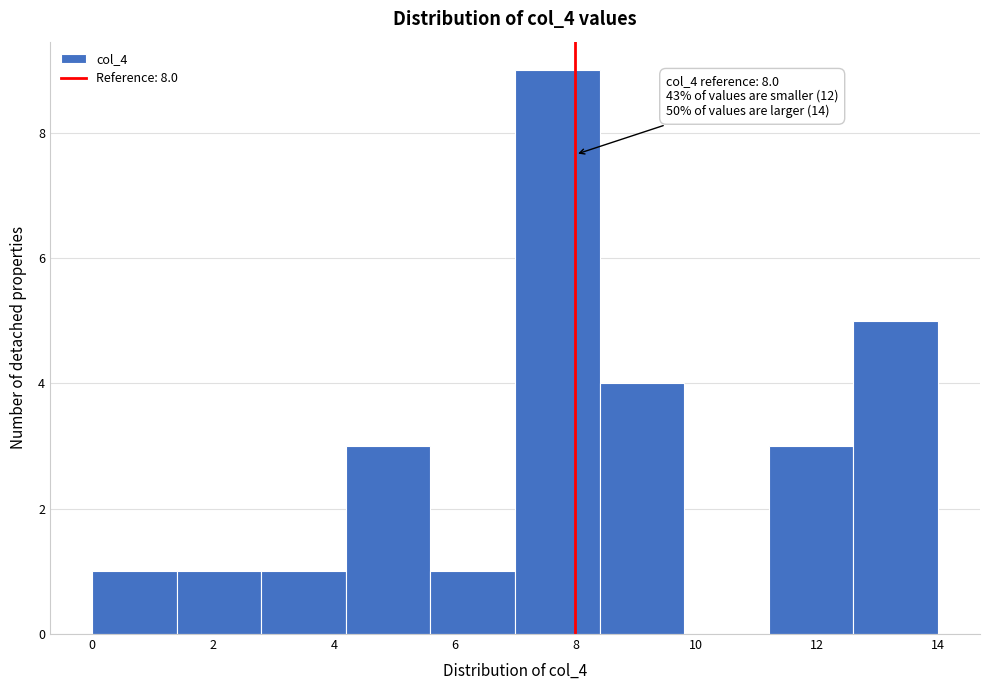

Which range on the x-axis has the tallest bar?

7.0 to 8.4